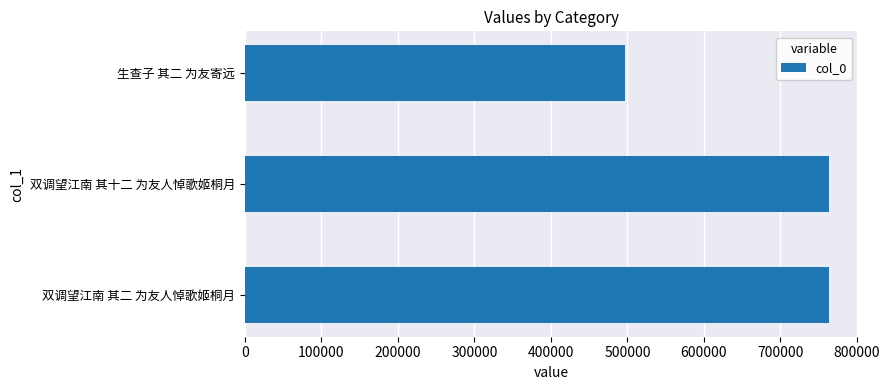

What is the change in value from 双调望江南 其二 为友人悼歌姬桐月 to 生查子 其二 为友寄远?

-267005